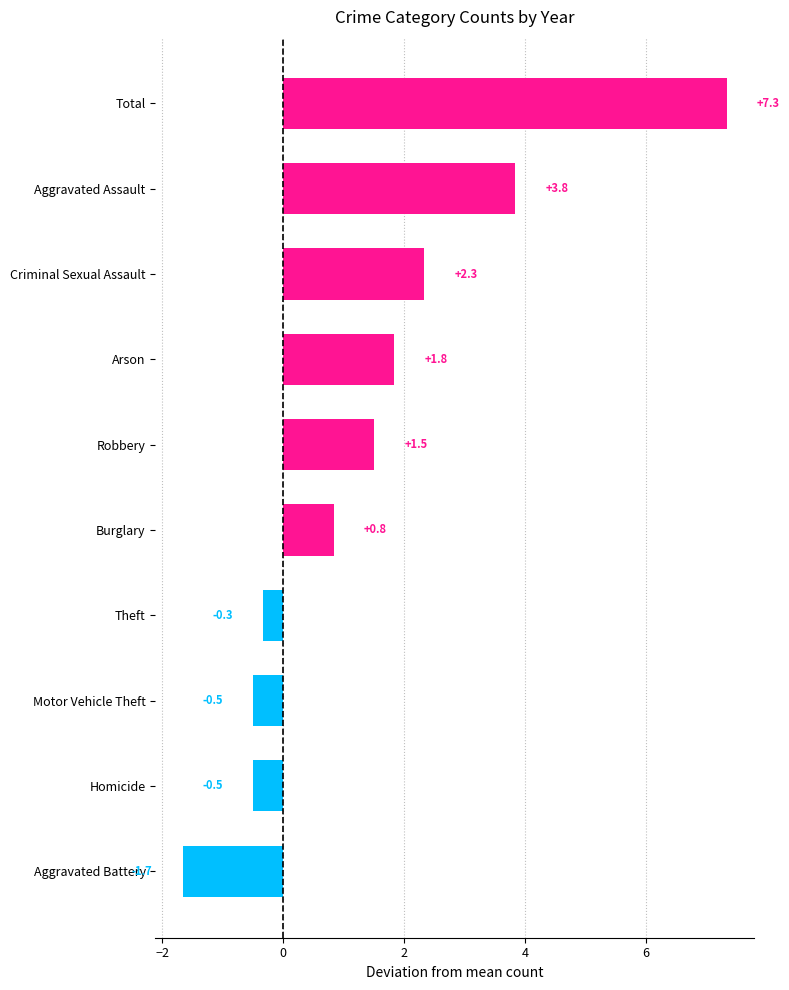

What is the difference between the maximum and minimum values?

9.0